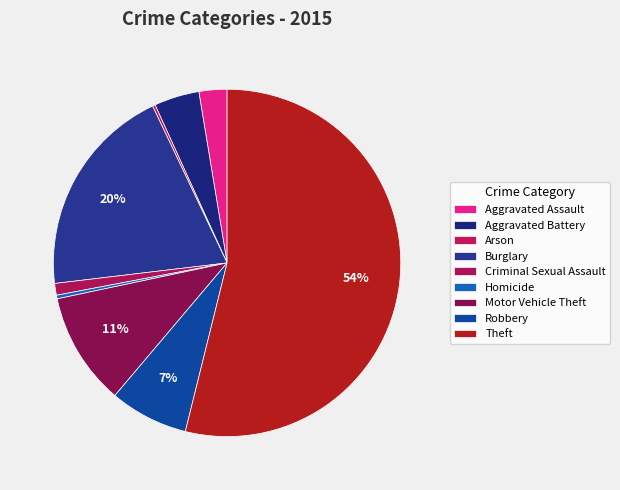

To the nearest percent, what is the combined percentage of Theft and Robbery?

61%